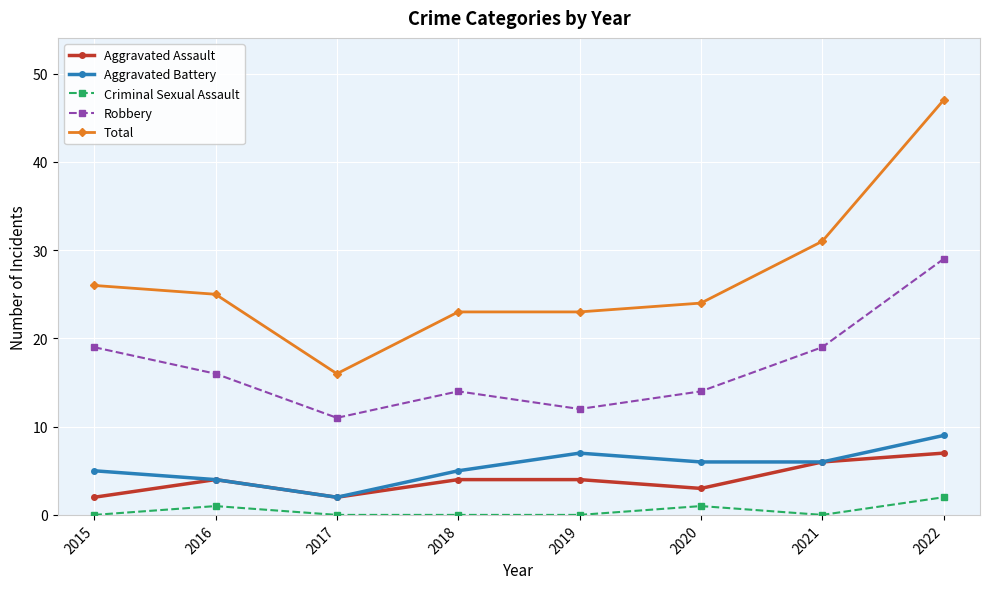

Reading left to right, transcribe all the data shown in this chart.

Aggravated Assault: 2	4	2	4	4	3	6	7
Aggravated Battery: 5	4	2	5	7	6	6	9
Criminal Sexual Assault: 0	1	0	0	0	1	0	2
Robbery: 19	16	11	14	12	14	19	29
Total: 26	25	16	23	23	24	31	47